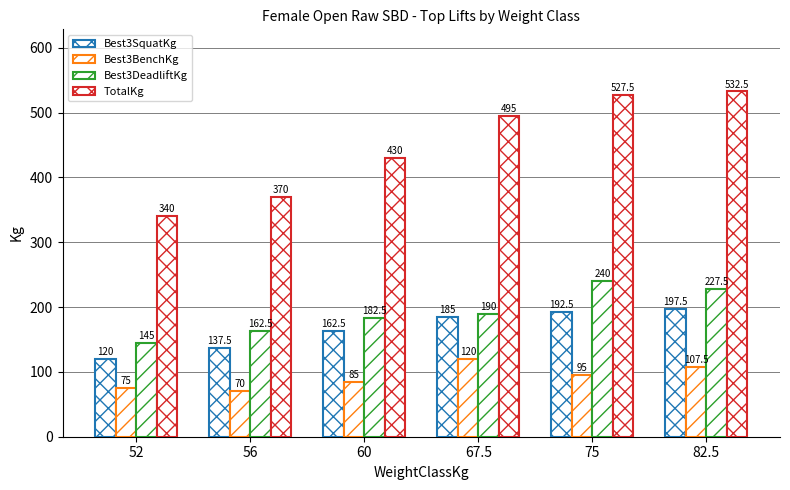

Which category has the lowest value across all series?

56